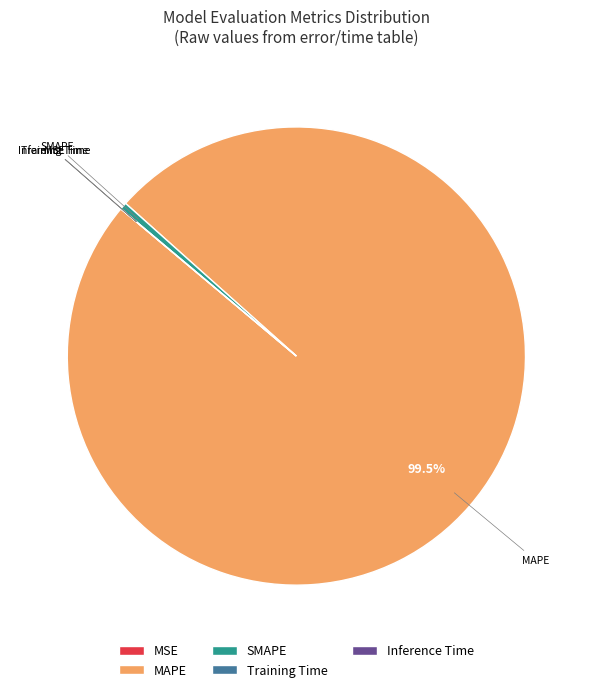

Which slice is the largest?

MAPE